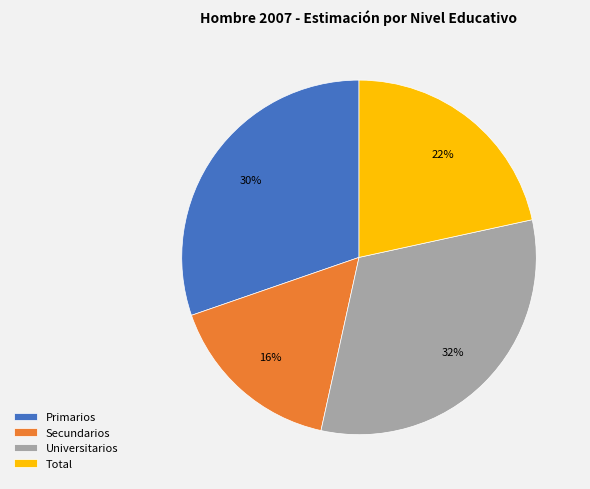

Does any single category account for the majority?

No